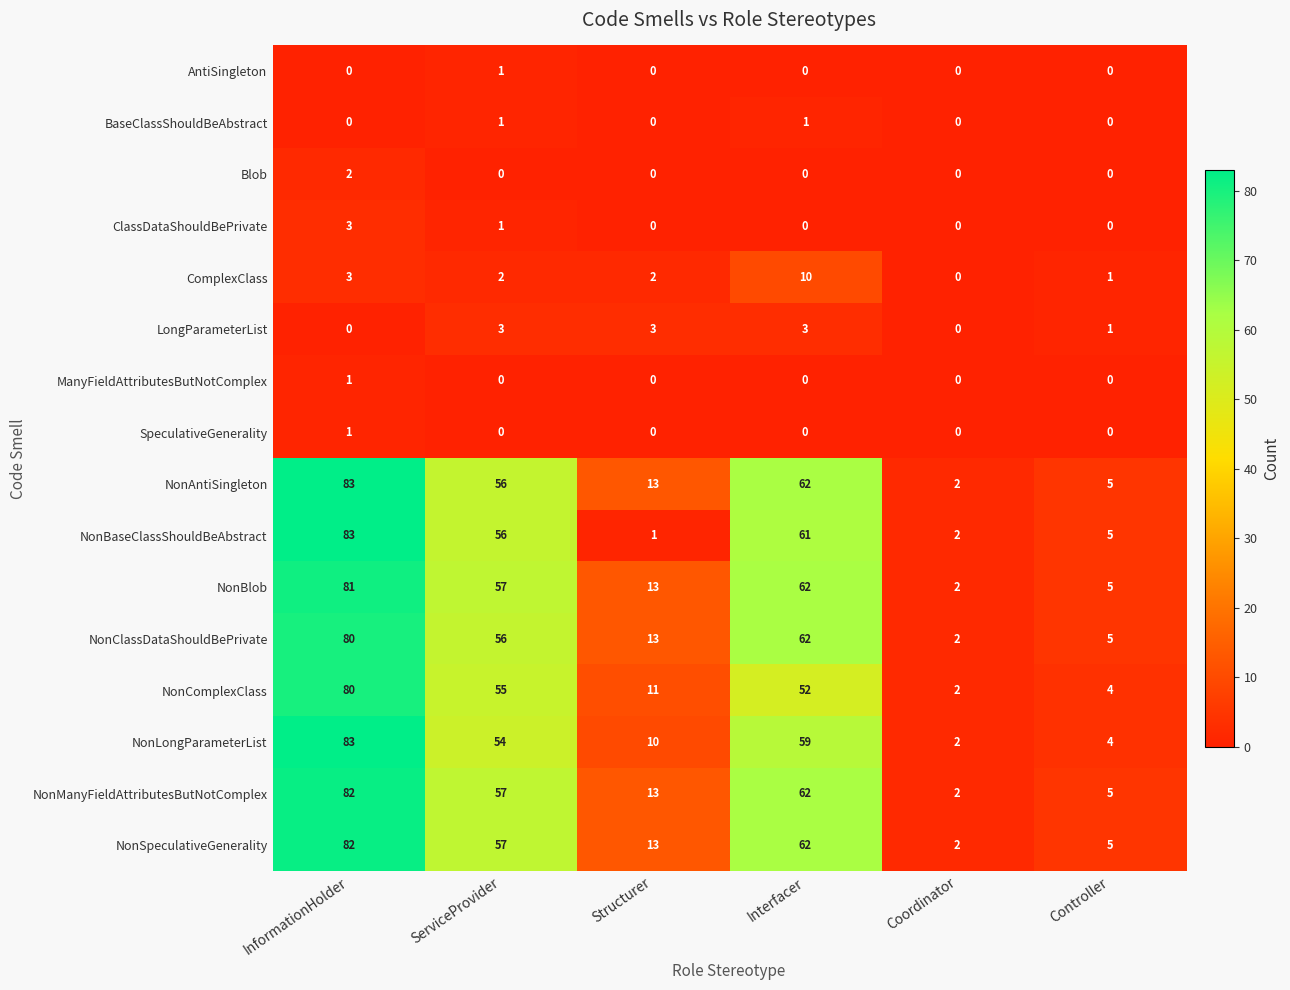

What is the difference between the NonLongParameterList values at InformationHolder and ServiceProvider?

29